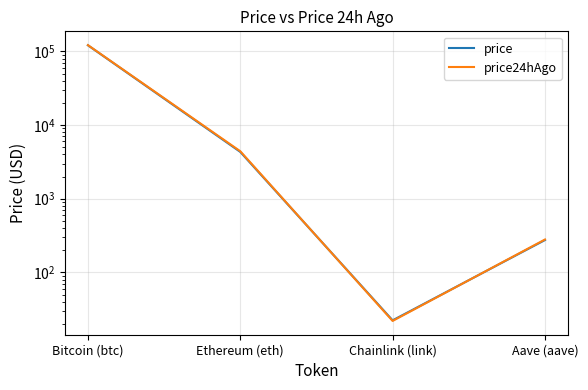

The value of price at Aave (aave) is 71.7. True or false?

False